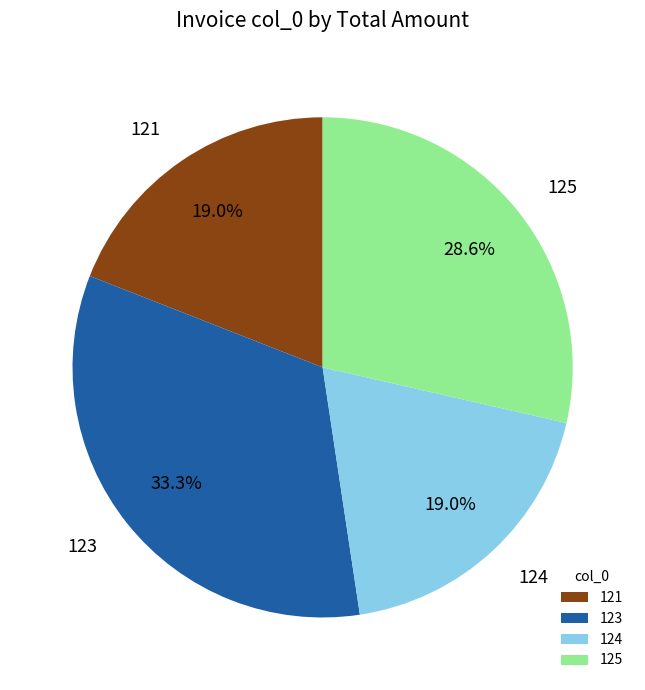

Count the number of slices in the pie.

4